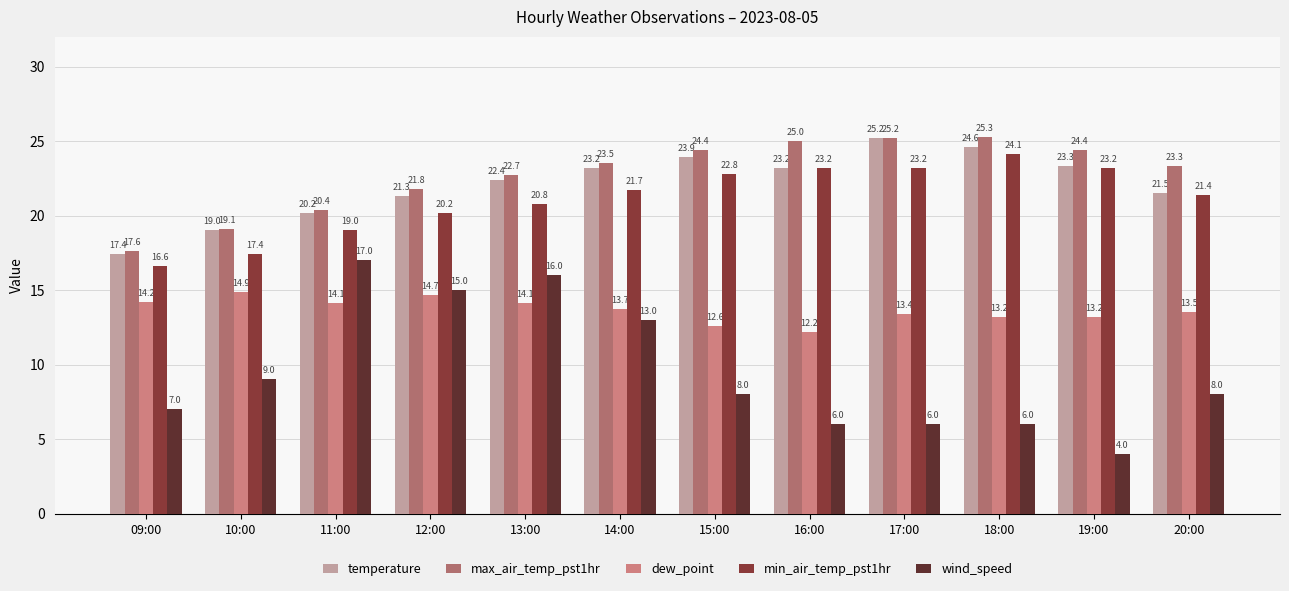

Reading right to left, list all the values displayed in this chart.

temperature: 21.5	23.3	24.6	25.2	23.2	23.9	23.2	22.4	21.3	20.2	19.0	17.4
max_air_temp_pst1hr: 23.3	24.4	25.3	25.2	25.0	24.4	23.5	22.7	21.8	20.4	19.1	17.6
dew_point: 13.5	13.2	13.2	13.4	12.2	12.6	13.7	14.1	14.7	14.1	14.9	14.2
min_air_temp_pst1hr: 21.4	23.2	24.1	23.2	23.2	22.8	21.7	20.8	20.2	19.0	17.4	16.6
wind_speed: 8.0	4.0	6.0	6.0	6.0	8.0	13.0	16.0	15.0	17.0	9.0	7.0